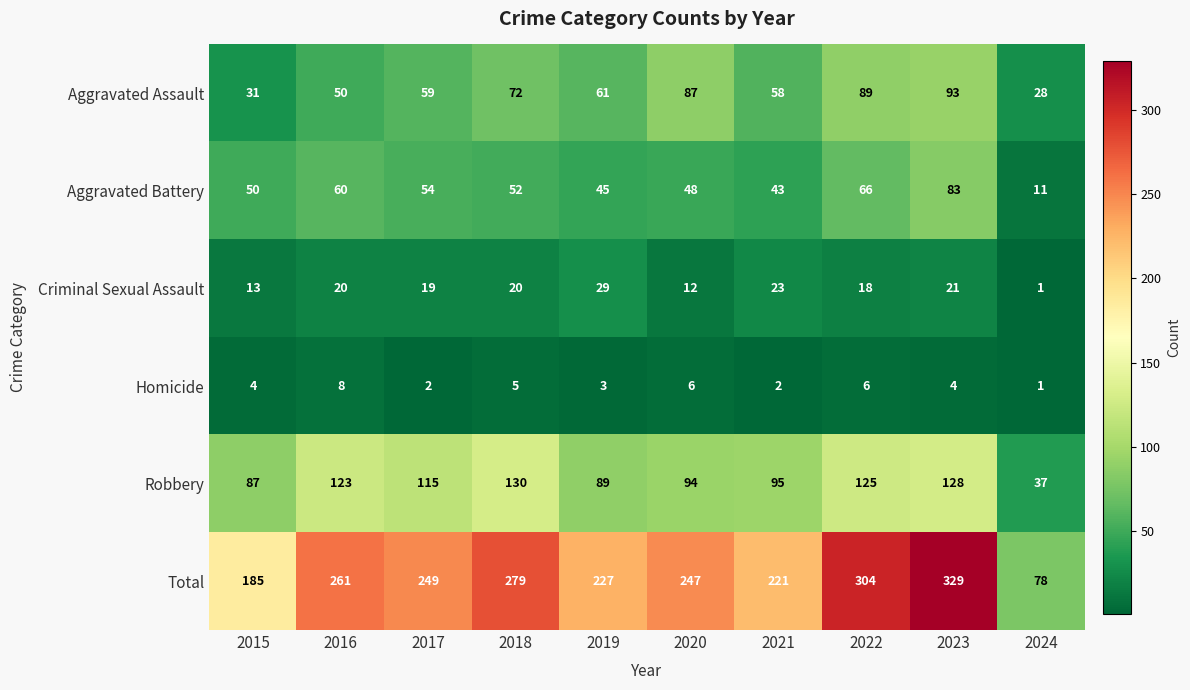

Which series has the largest range (max minus min)?

Total